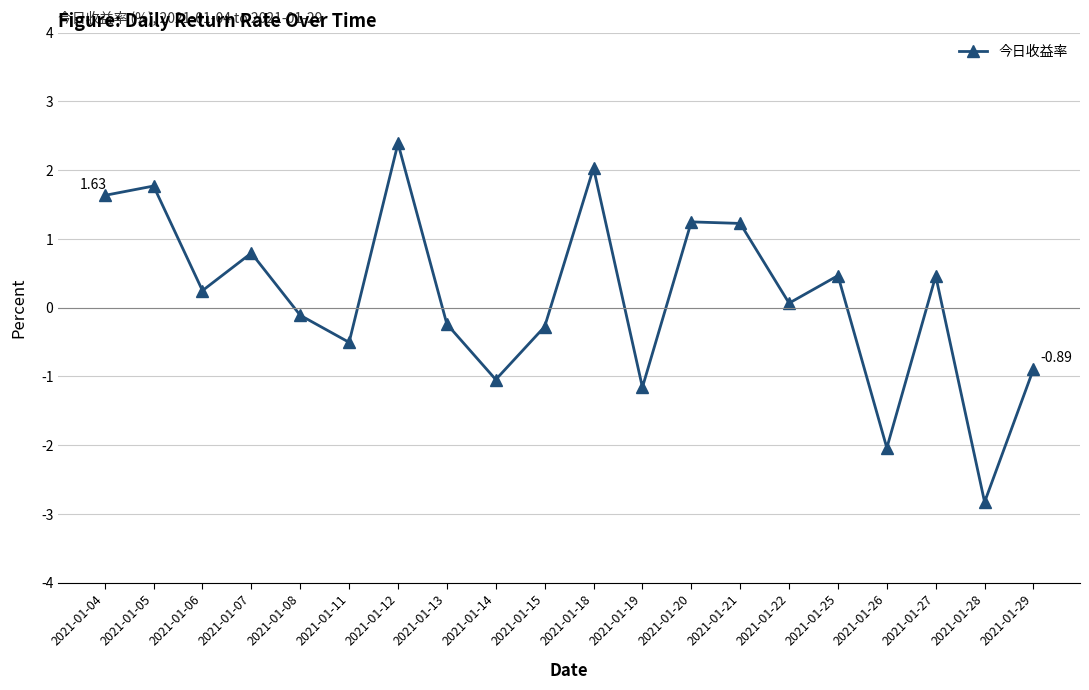

Reading right to left, list all the values displayed in this chart.

-0.9	-2.8	0.5	-2.0	0.5	0.1	1.2	1.2	-1.2	2.0	-0.3	-1.0	-0.2	2.4	-0.5	-0.1	0.8	0.2	1.8	1.6